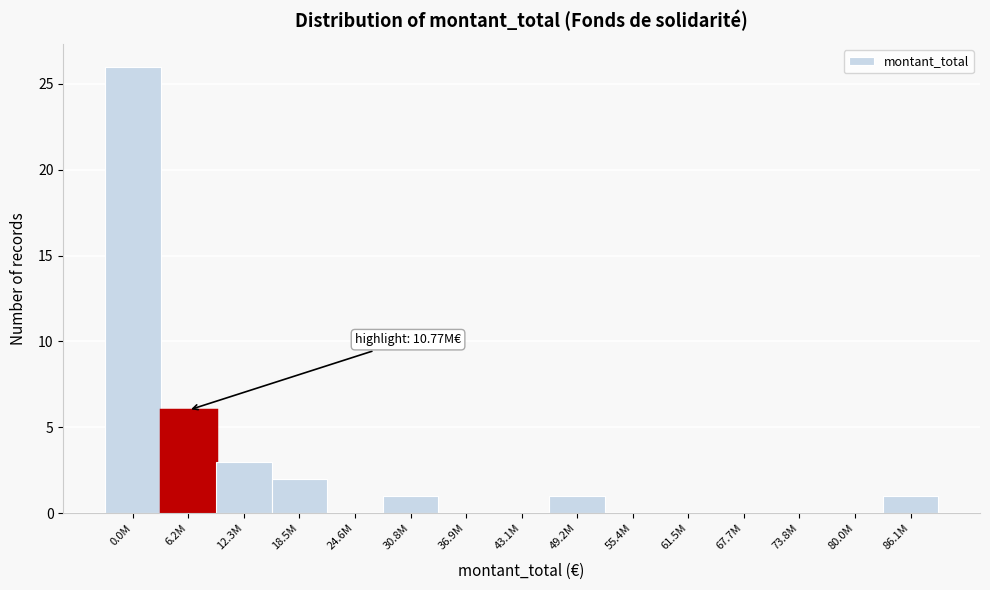

Reading left to right, what are all the values shown in this chart?

0.0M=26	6.2M=6	12.3M=3	18.5M=2	24.6M=0	30.8M=1	36.9M=0	43.1M=0	49.2M=1	55.4M=0	61.5M=0	67.7M=0	73.8M=0	80.0M=0	86.1M=1